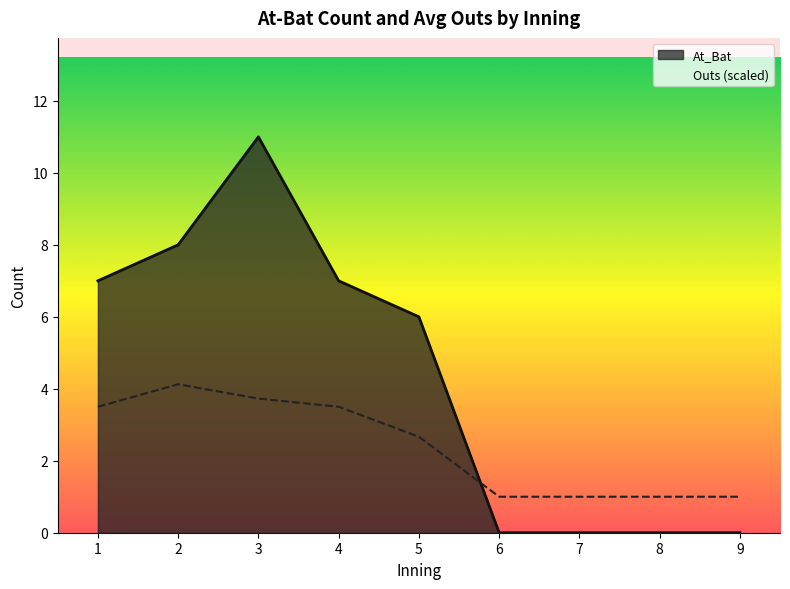

How many Outs values are between 0 and 2?

9